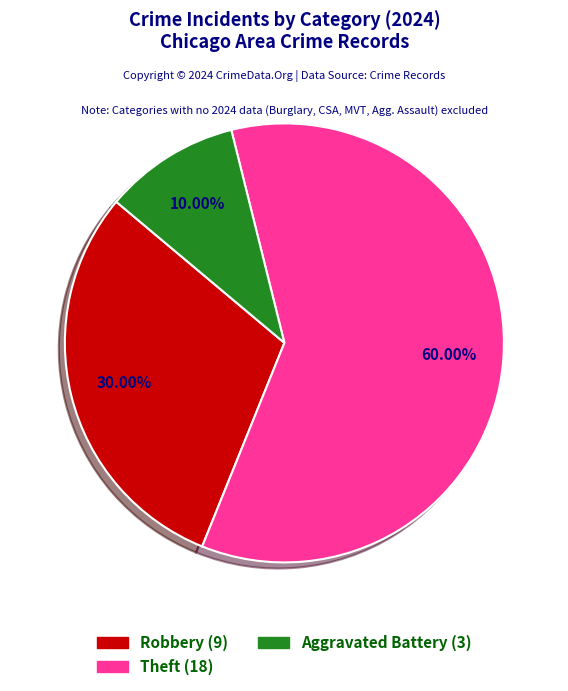

Is there any slice that represents more than half of the pie?

Yes